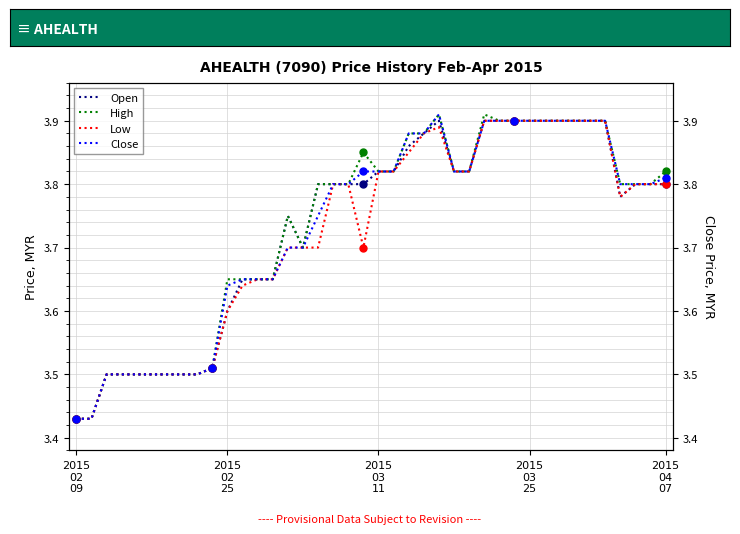

True or false: Close and Low intersect in this chart.

False